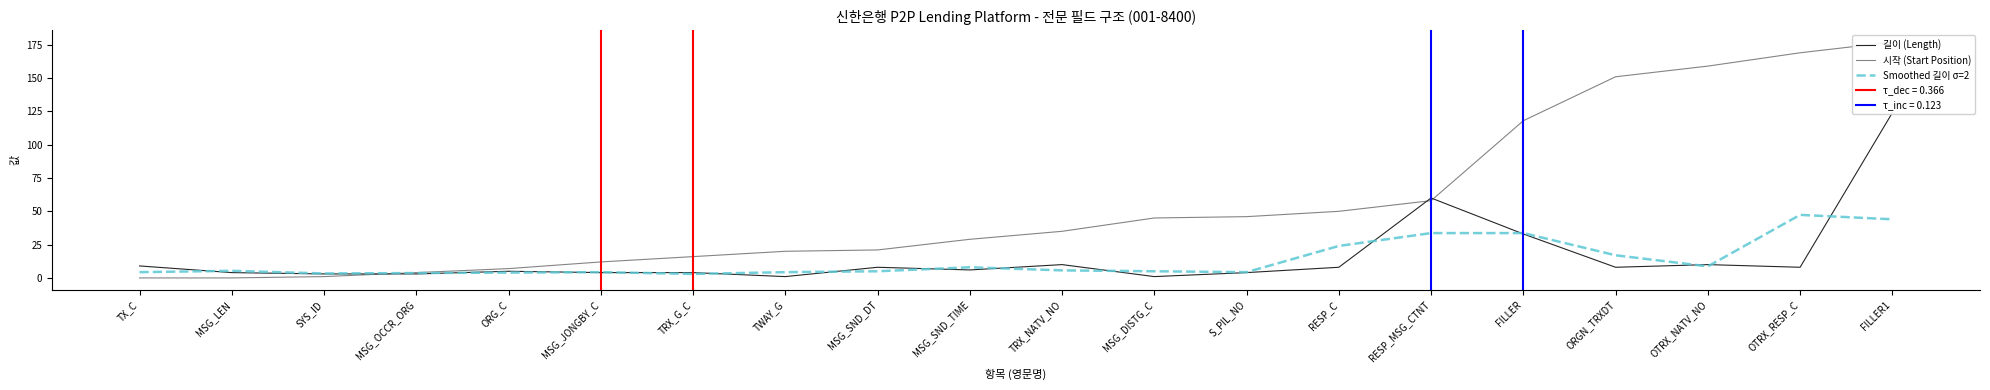

Does the chart display data point markers on the line(s)?

No